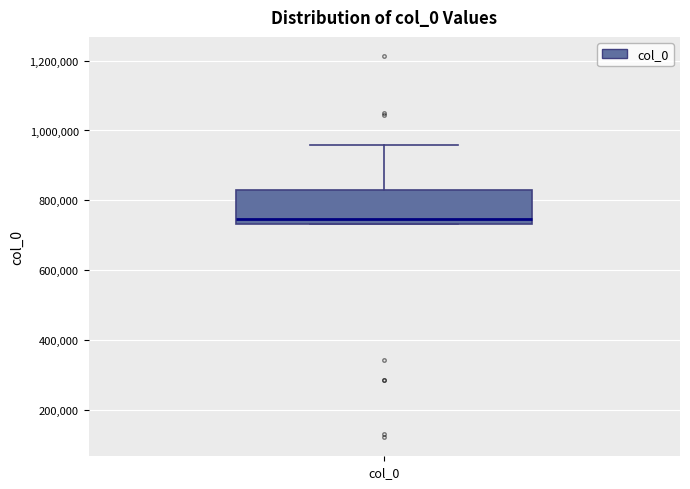

Read this box plot against the y-axis: the position of the median line, the range covered by the box, and the ends of both whiskers. The values are not printed on the chart, so give them approximately, as read against the axis.

median 740000 (just above the box's lower edge), box 740000 to 840000, whiskers 740000 to 960000